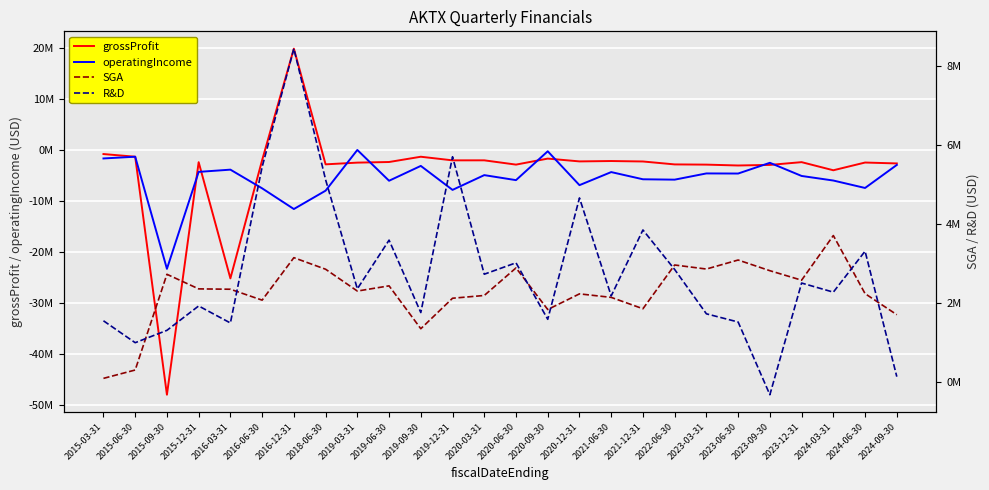

Which label corresponds to the largest value in the chart?

2016-12-31